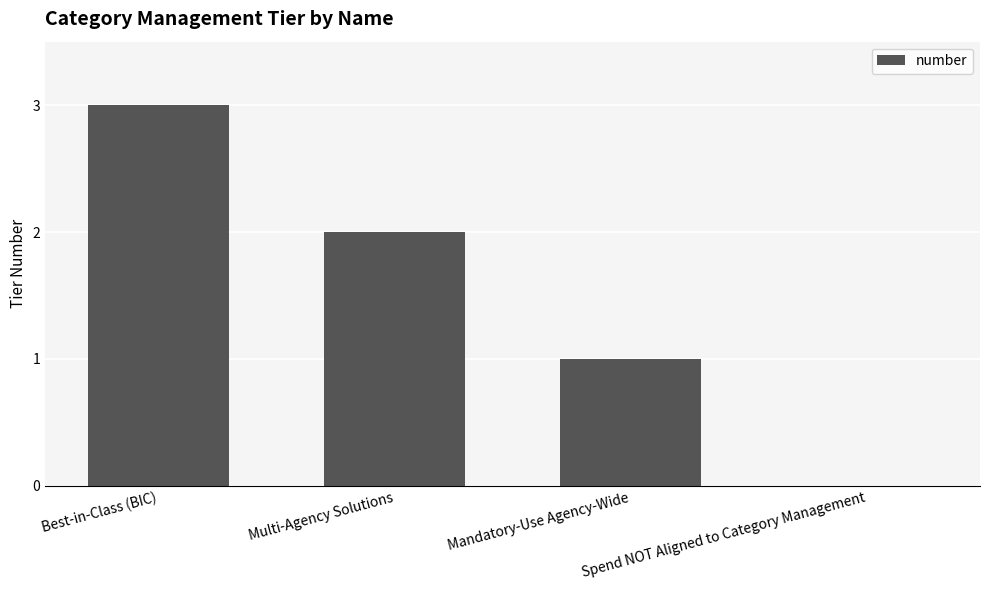

What is the sum of all values?

6